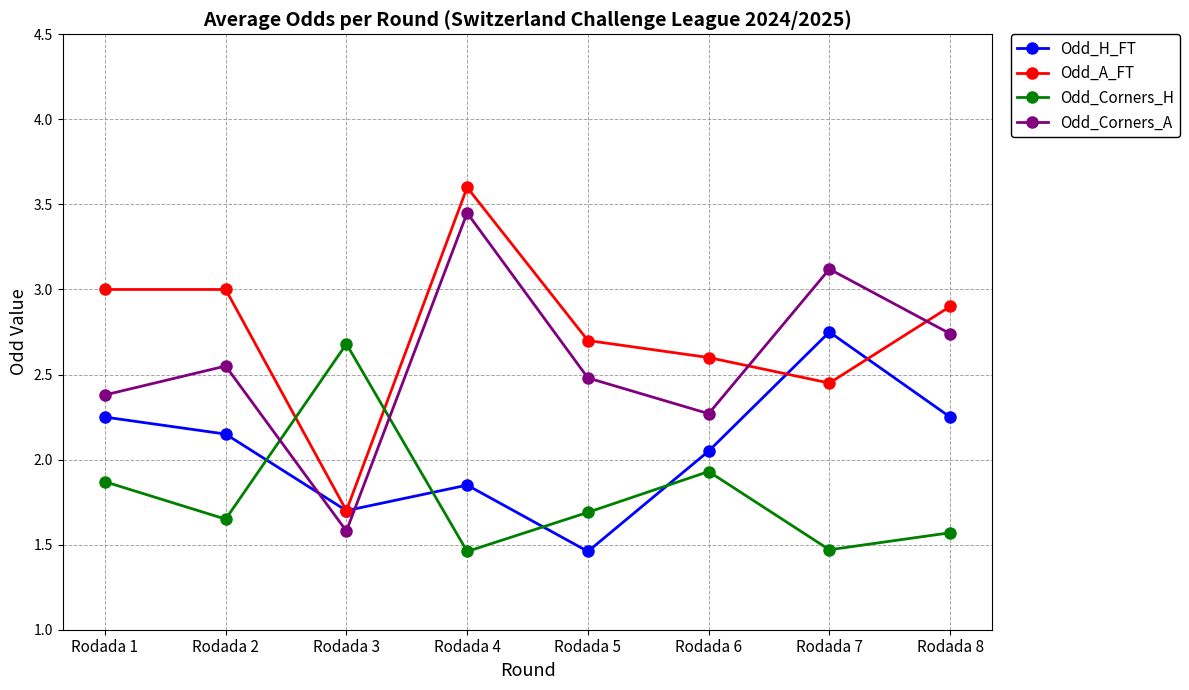

At which label is Odd_A_FT closest to 2?

Rodada 3